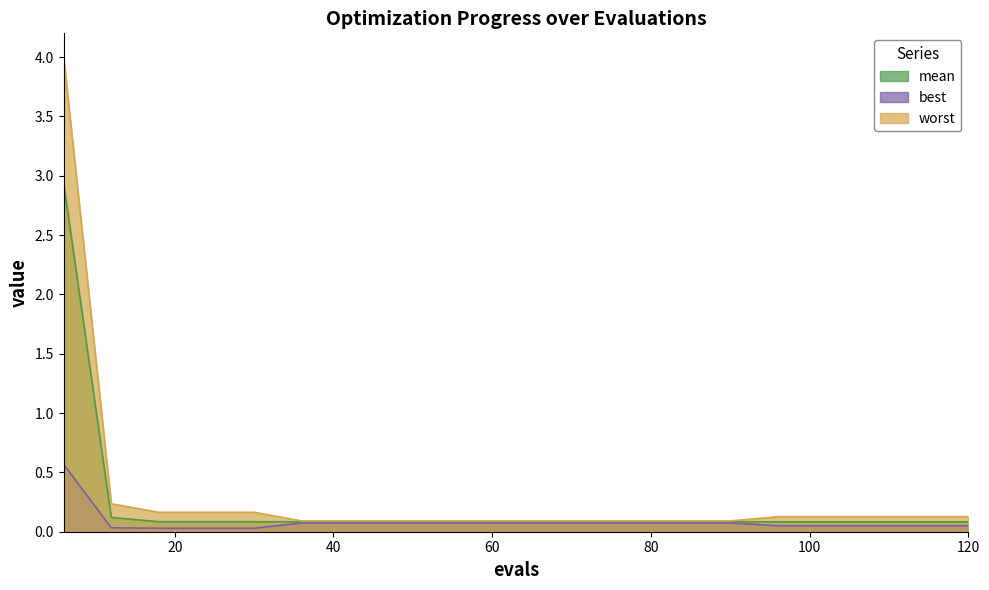

What is the value of the best point at the 12th from the left?

0.1